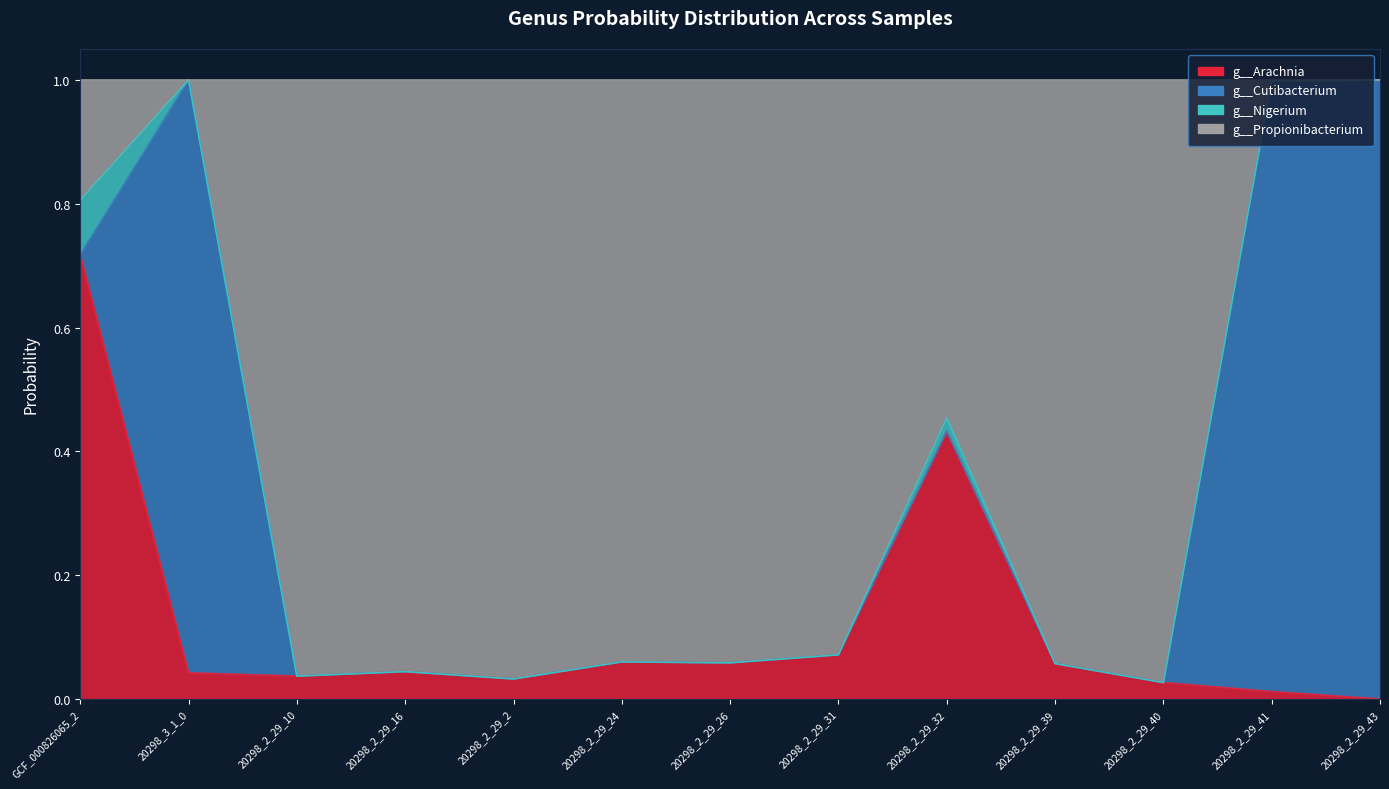

At which category does the chart reach its minimum across all series?

20298_2_29_43